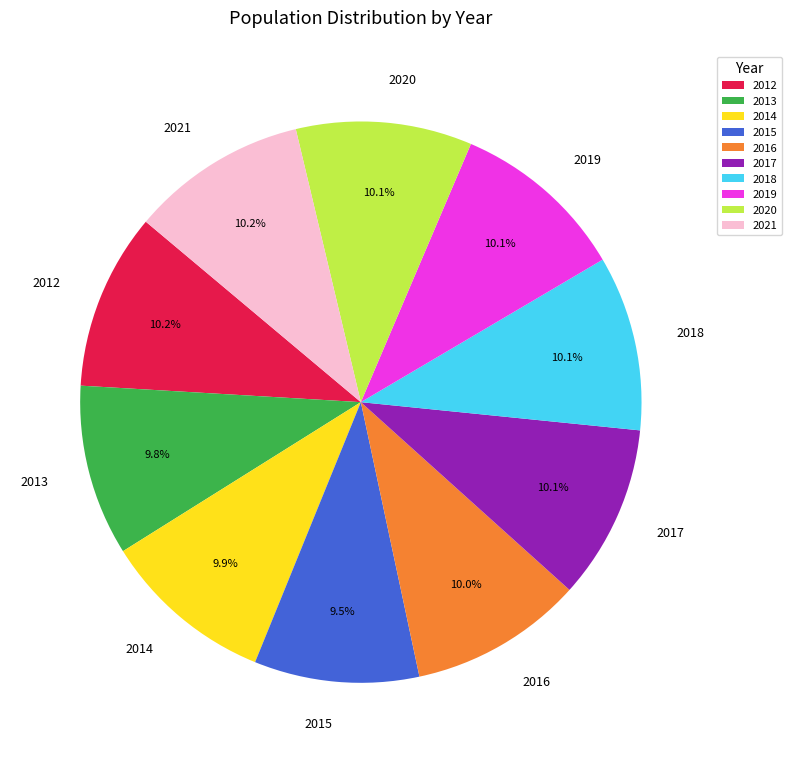

What is the ratio of the value at 2020 to the value at 2014?

1.0